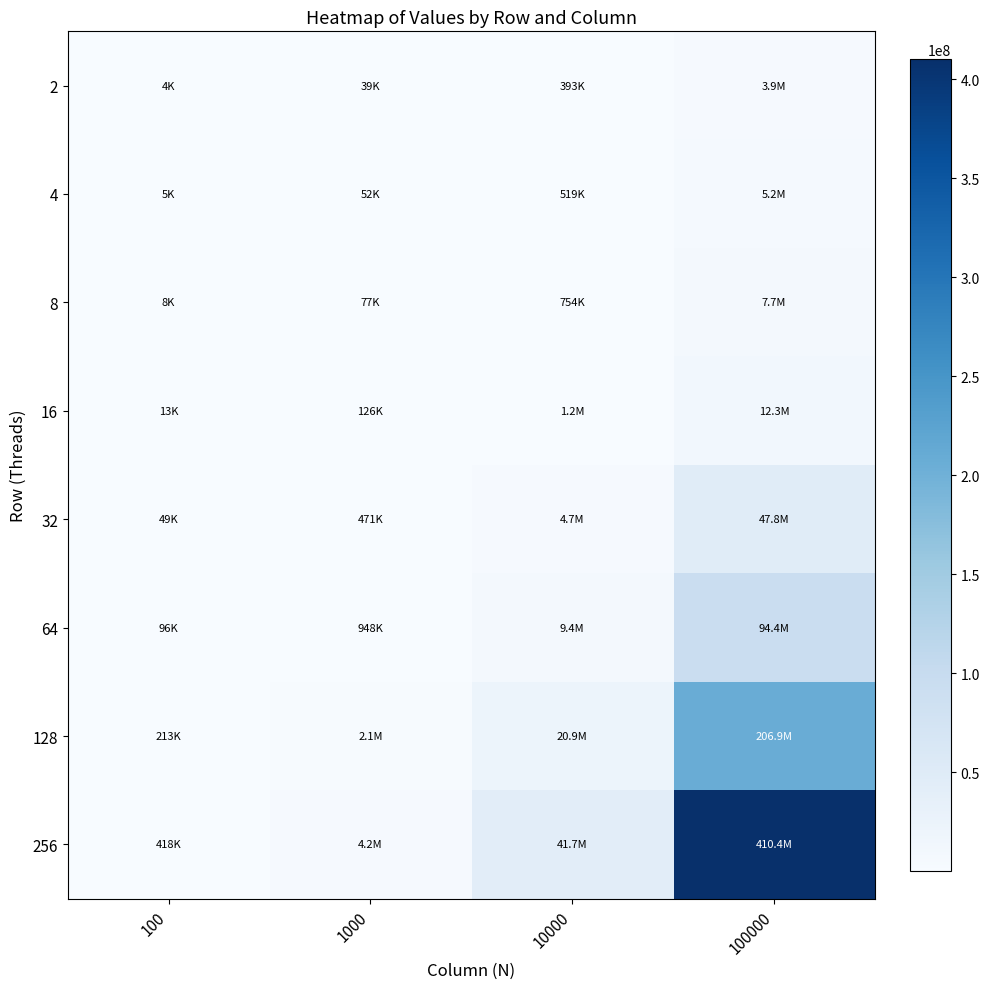

Which series has the largest total across all categories?

256